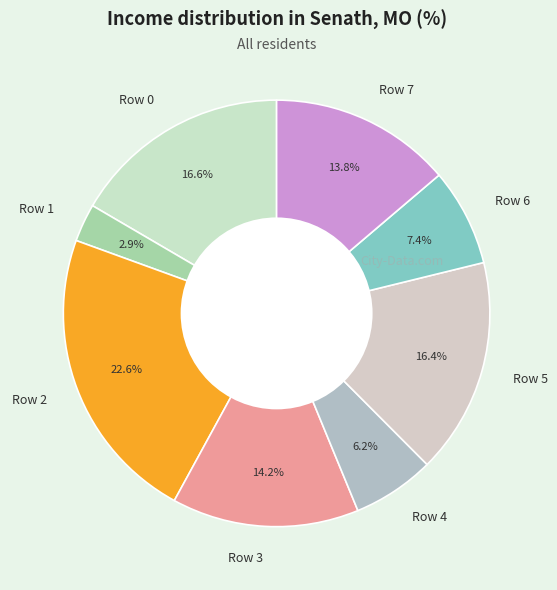

Which slice is the largest?

Row 2